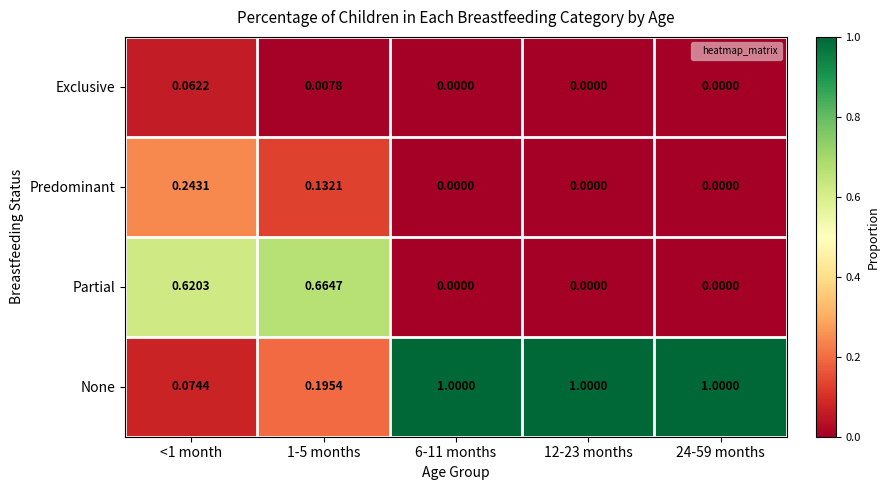

Is the value of Exclusive at 6-11 months greater than the value of Predominant at 1-5 months?

No